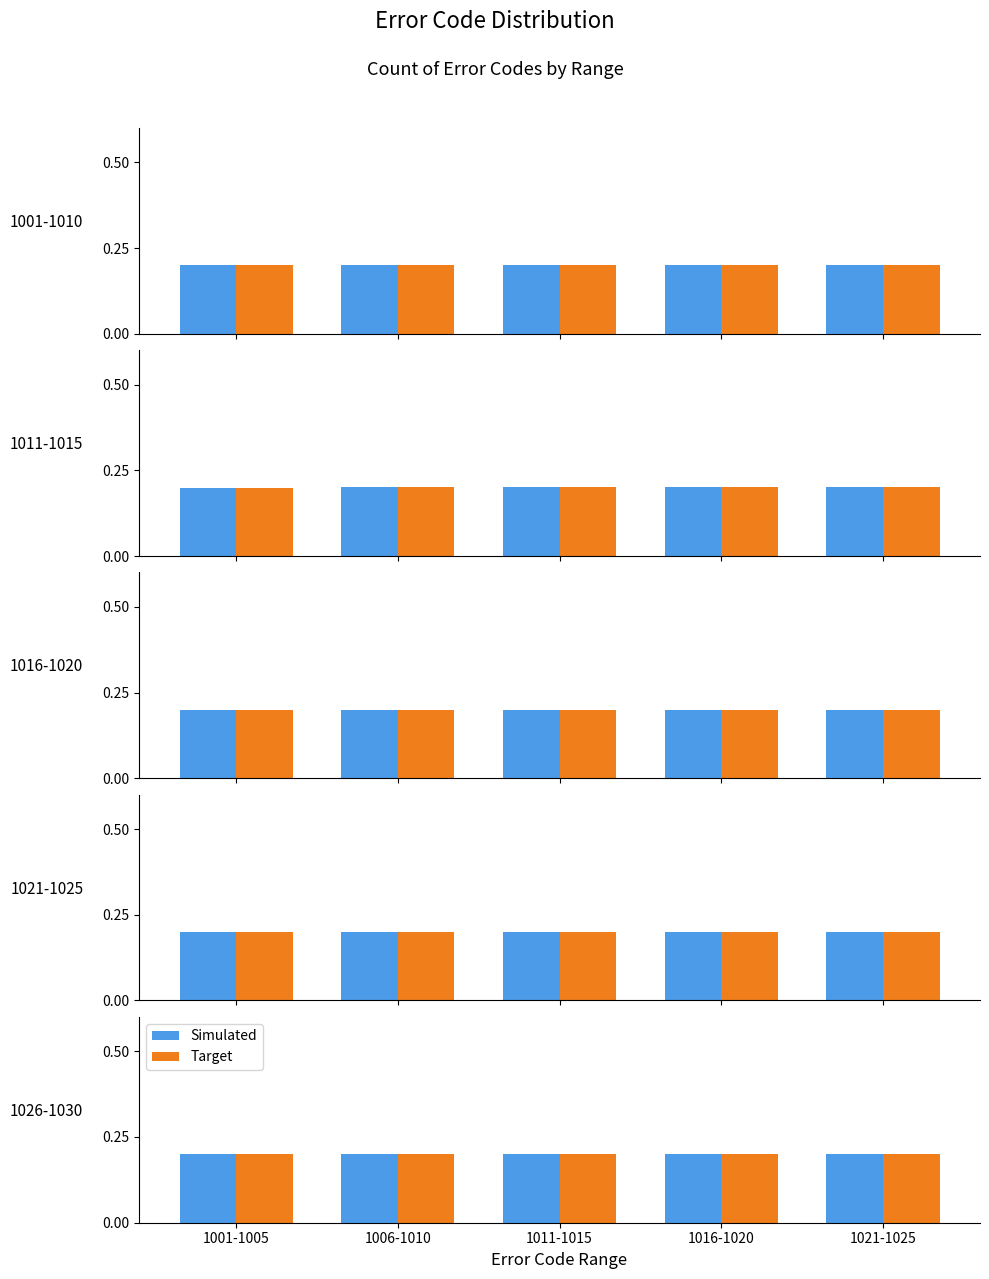

What is the label of the 2nd bar from the left?

1006-1010